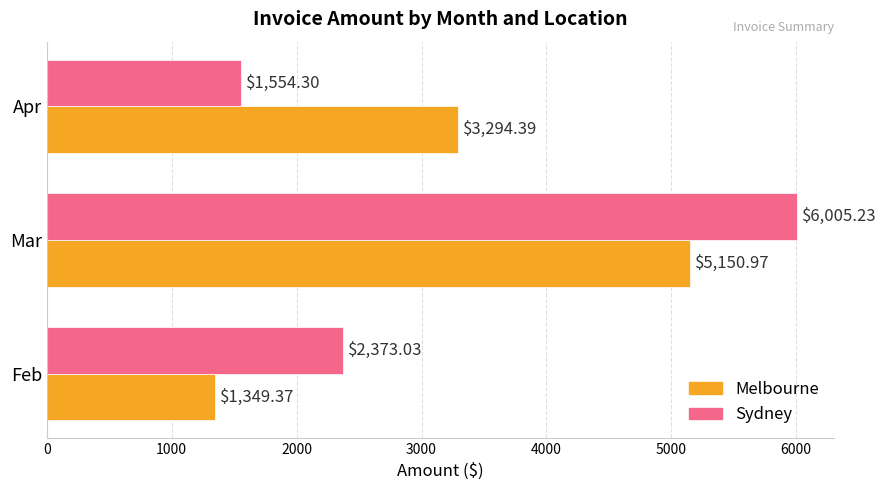

What is the spread (max minus min) of values at Apr?

1740.1